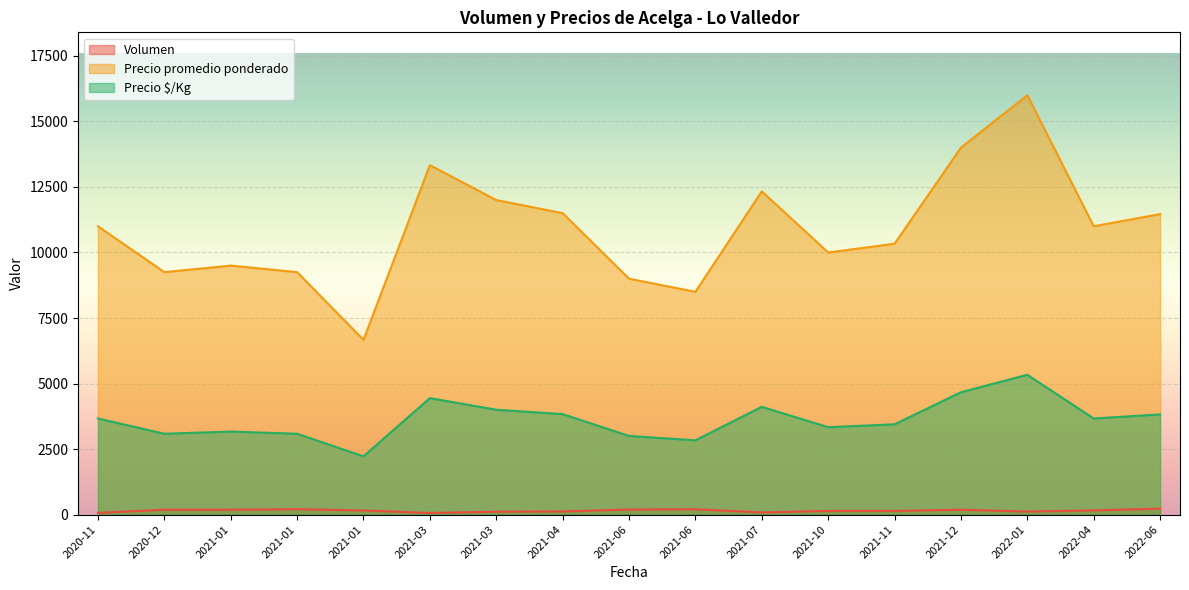

What is the difference between the second highest and minimum values in the Precio promedio ponderado series?

7333.3